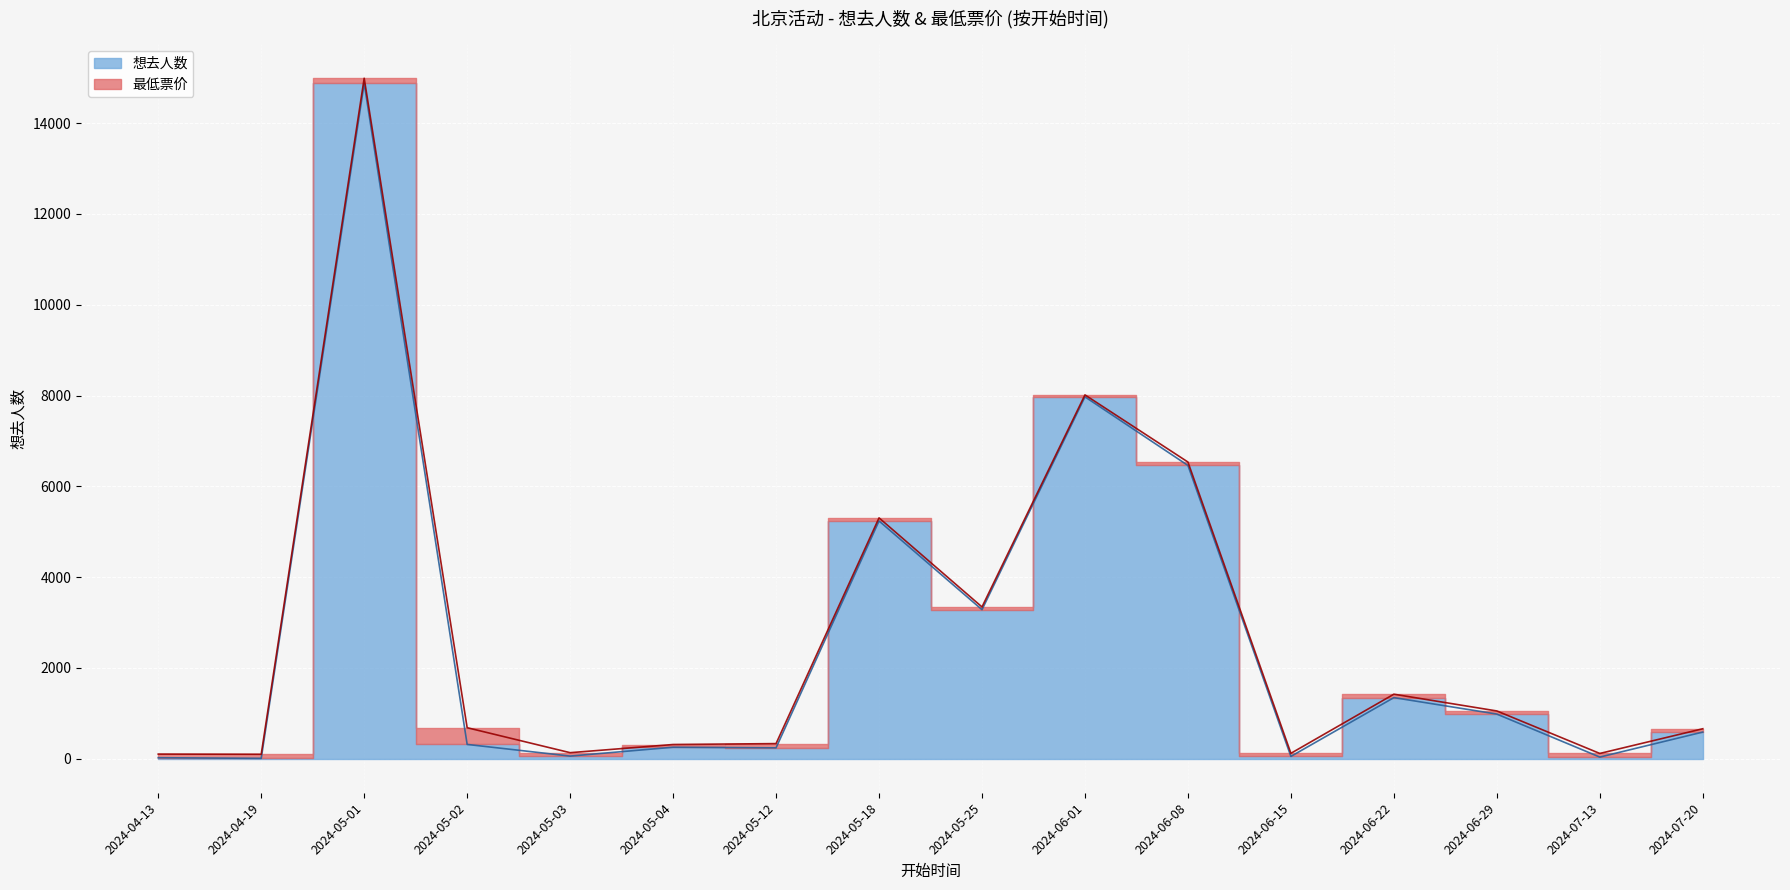

What is the sum of all values?

41725